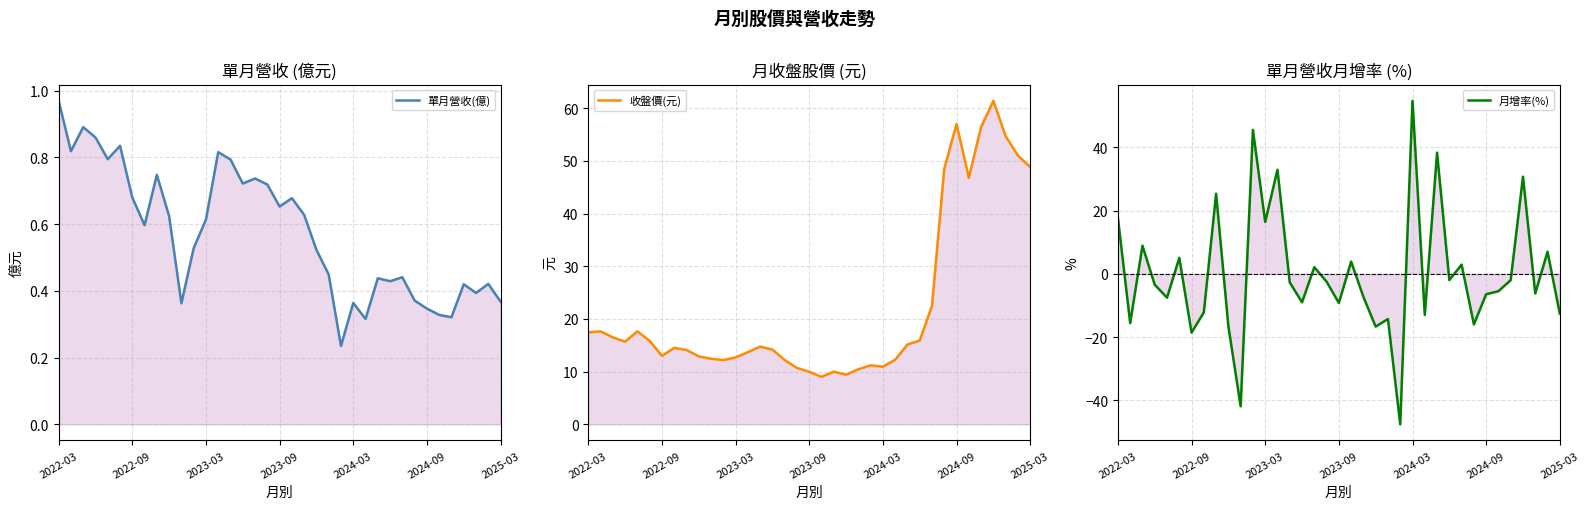

The 單月營收(億) series shows 0.4 at 27. True or false?

True